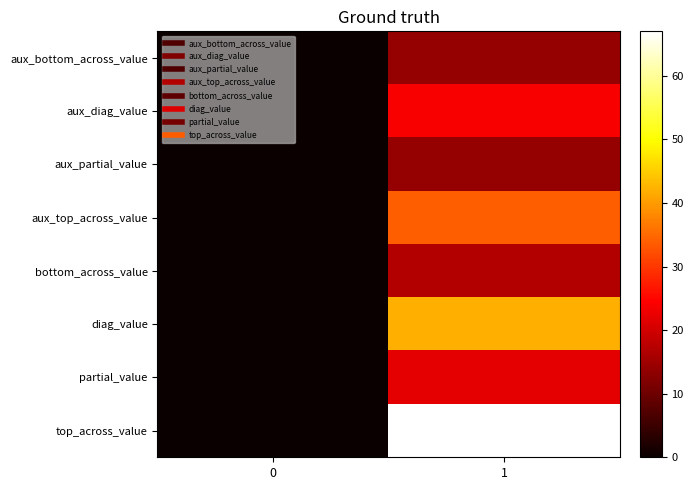

What is the spread (max minus min) of values at 1?

53.0